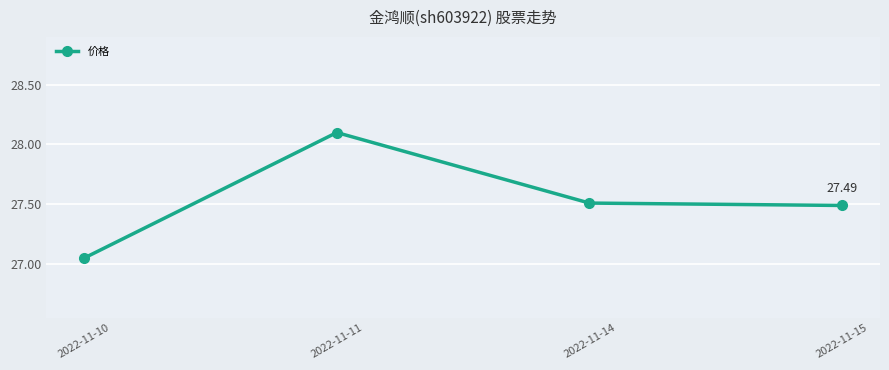

How many points are higher than both their immediate neighbors (excluding endpoints)?

1